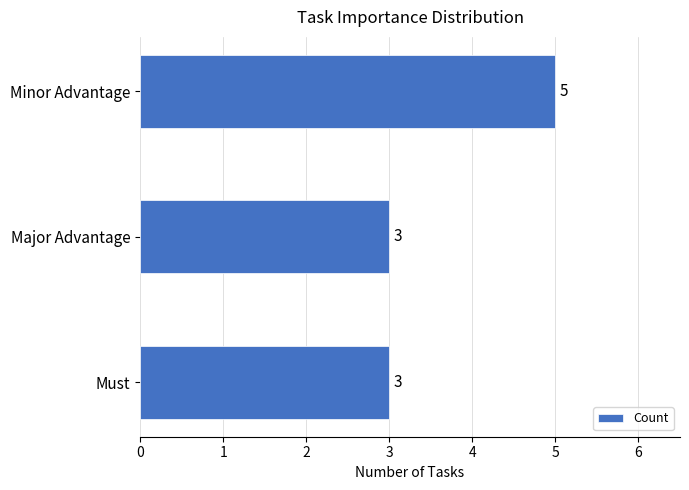

How many values are between 3 and 5?

3